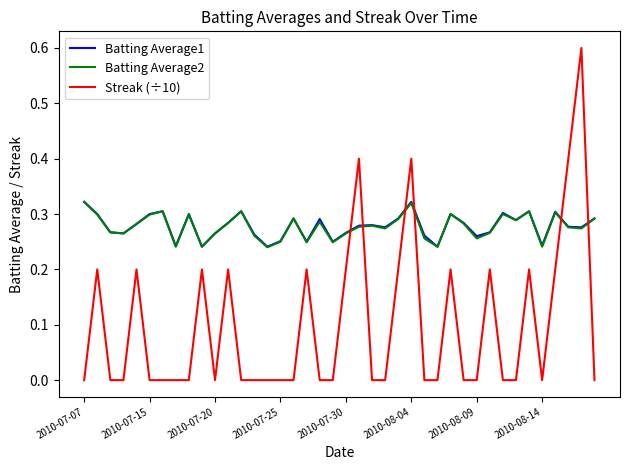

True or false: Batting Average1 and Streak (÷10) intersect in this chart.

True